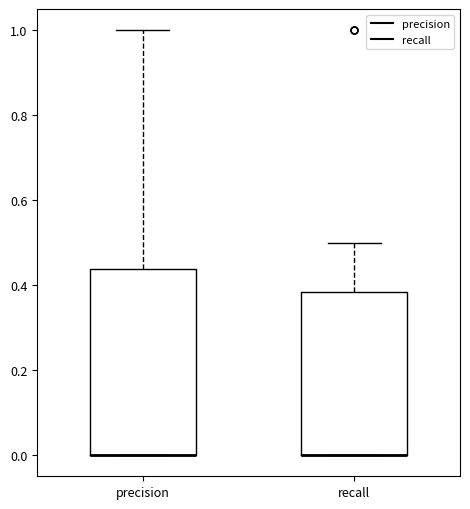

Which box is the tallest, from its lower edge to its upper edge?

precision